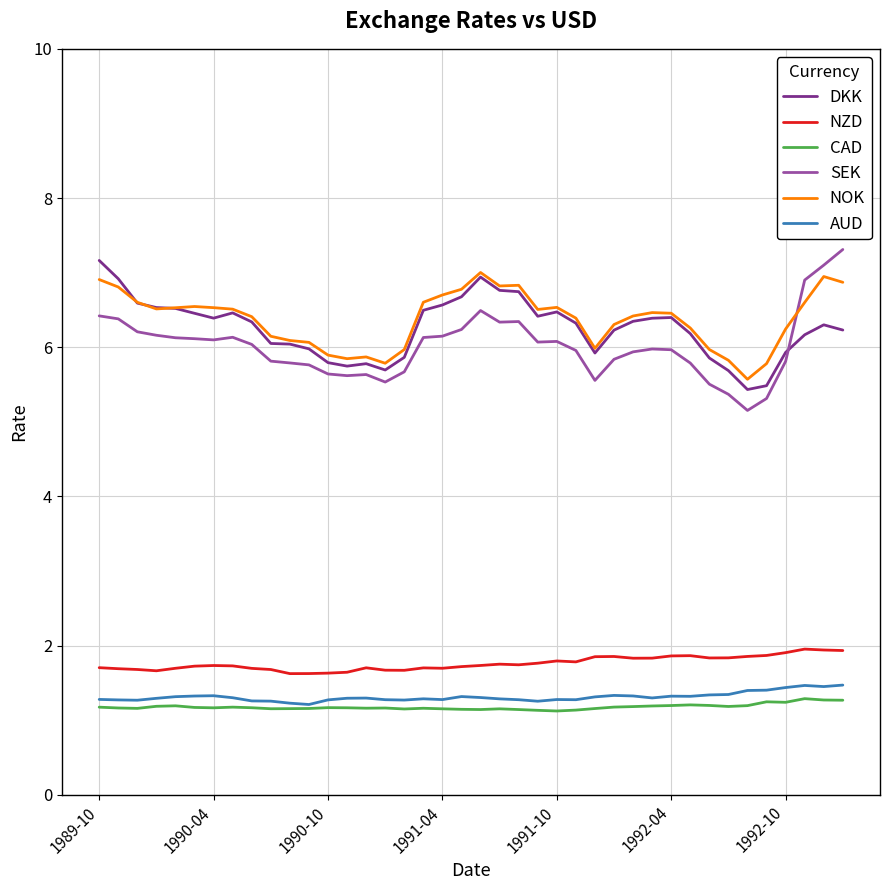

What is the maximum value for NOK?

7.0